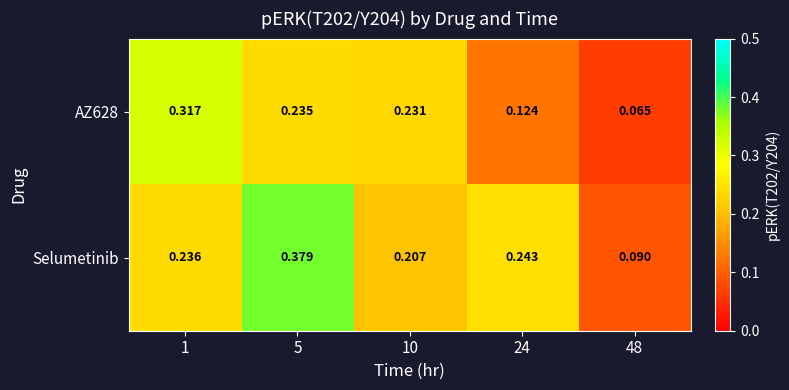

Which series changed the most between 1 and 5?

Selumetinib